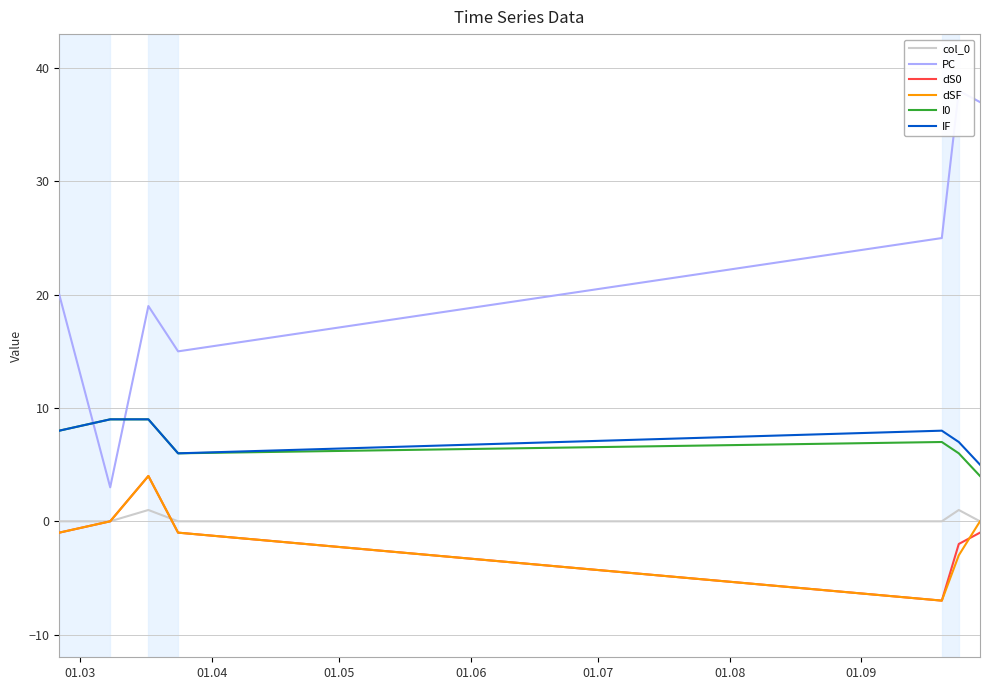

Reading left to right, extract all data points from this chart.

col_0: 0	0	1	0	0	1	0
PC: 20	3	19	15	25	38	37
dS0: -1	0	4	-1	-7	-2	-1
dSF: -1	0	4	-1	-7	-3	0
I0: 8	9	9	6	7	6	4
IF: 8	9	9	6	8	7	5